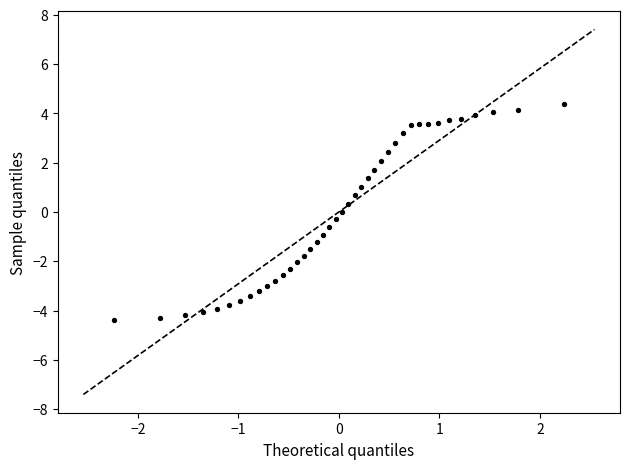

What is the range of X values (max minus min)?

4.5